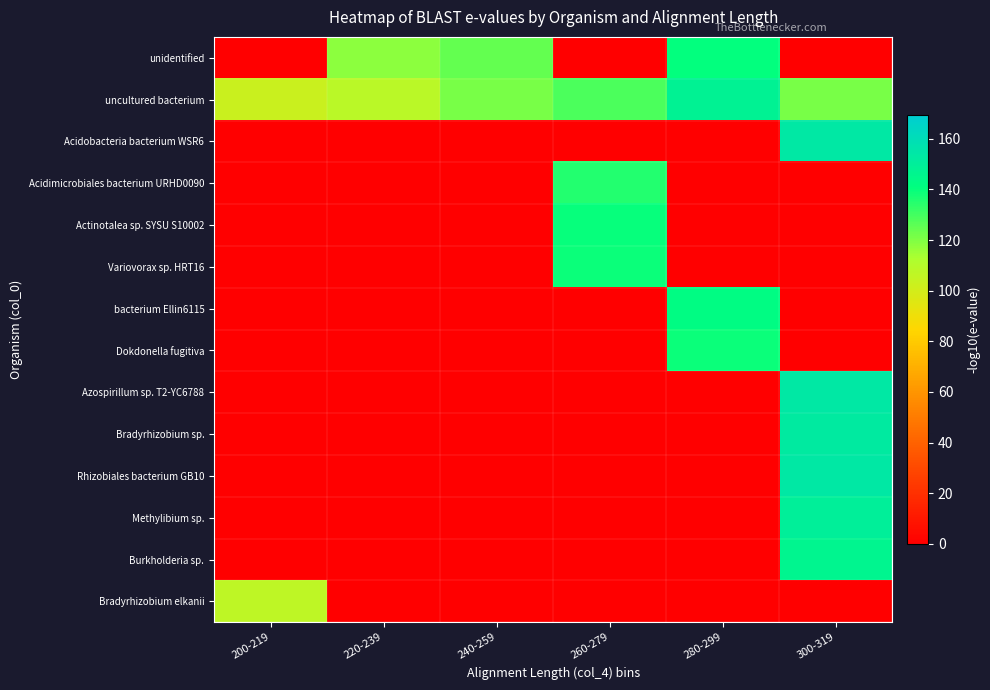

Which series changed the most between 200-219 and 300-319?

Acidobacteria bacterium WSR6